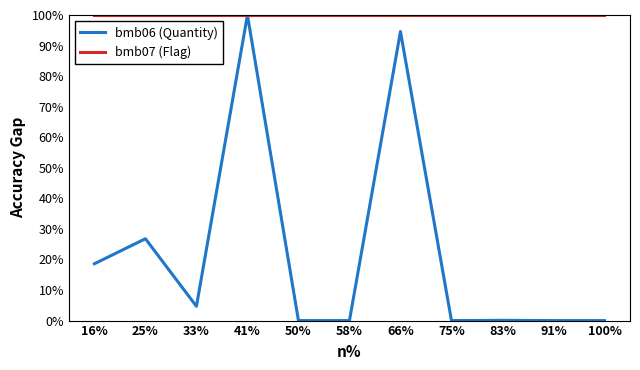

What position from the left is 66%?

7